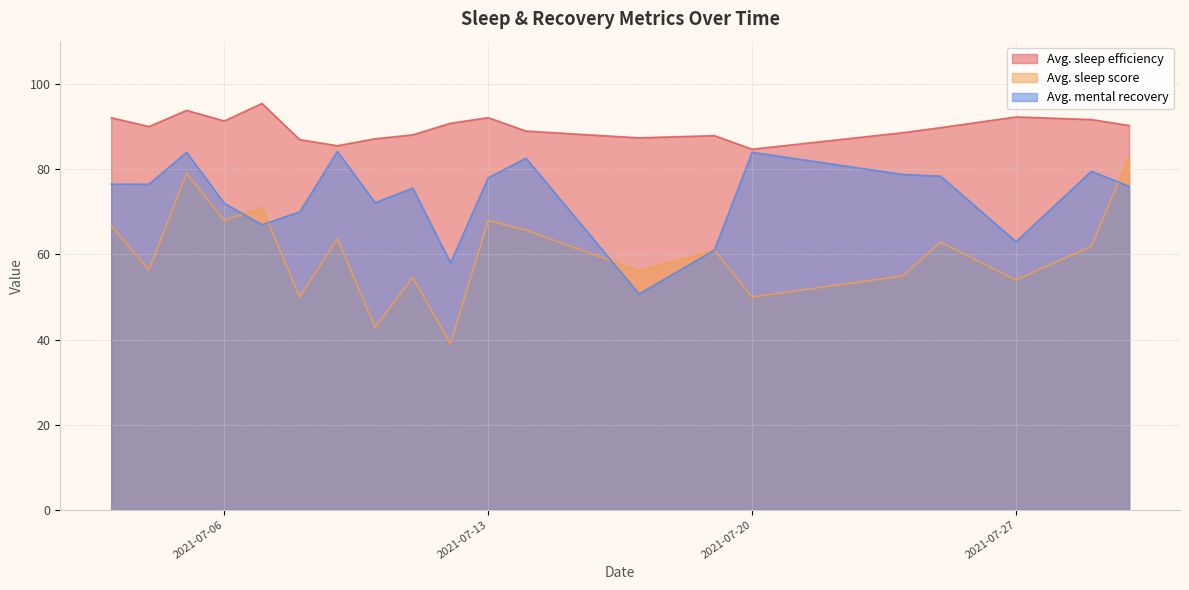

What is the average value of the Avg. sleep efficiency series?

89.8